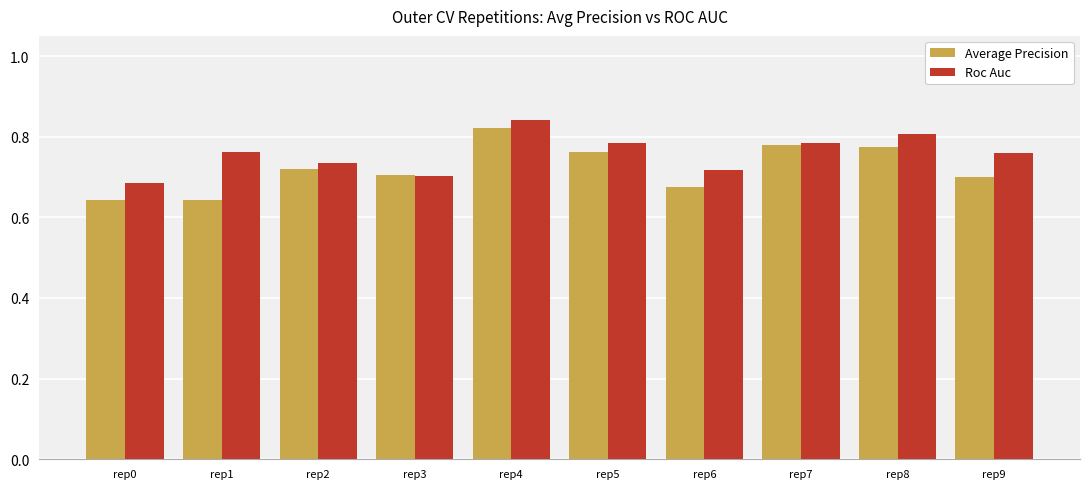

Which label corresponds to the largest value in the chart?

rep4